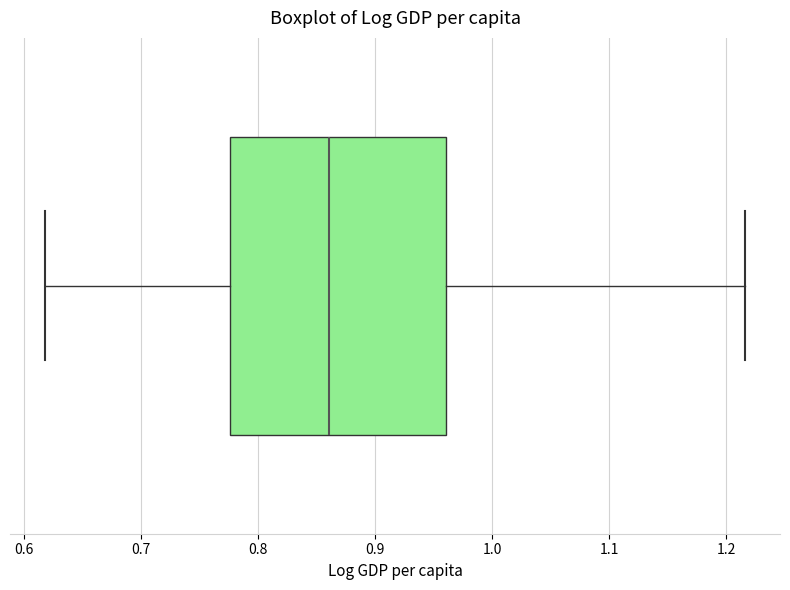

Read this box plot against the x-axis: the position of the median line, the range covered by the box, and the ends of both whiskers. The values are not printed on the chart, so give them approximately, as read against the axis.

median 0.86, box 0.78 to 0.96, whiskers 0.62 to 1.22